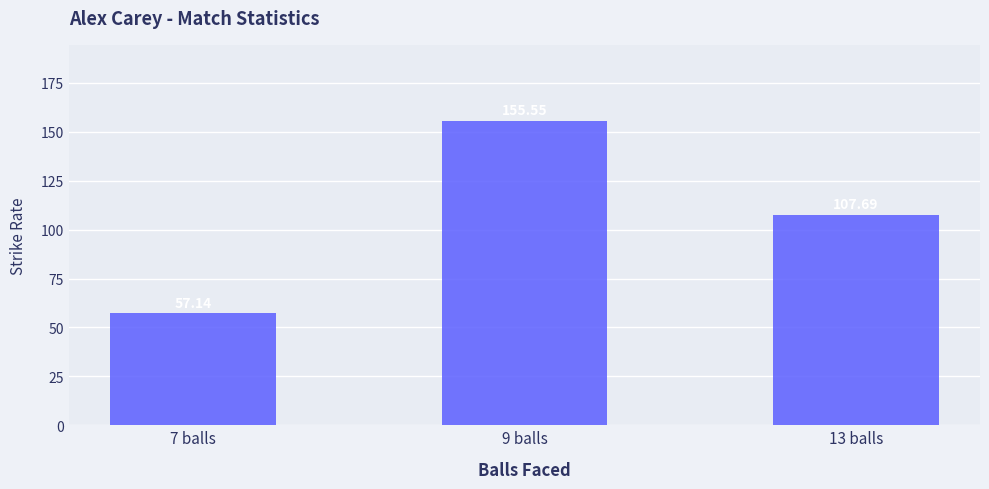

What value does the data have at 7 balls?

57.1